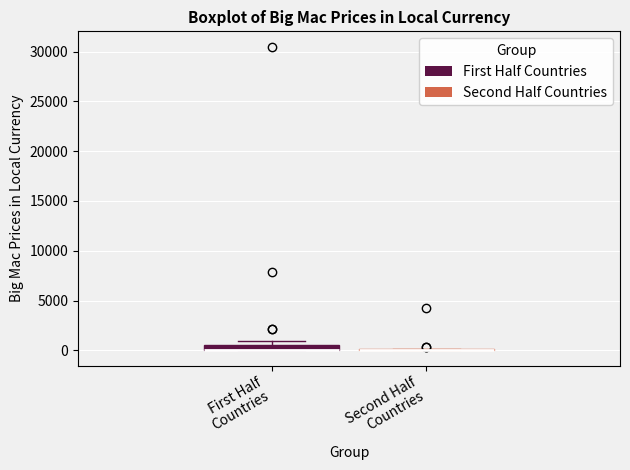

Where is the lower edge of the box for First Half Countries on the y-axis? The values are not printed on the chart, so give them approximately, as read against the axis.

0